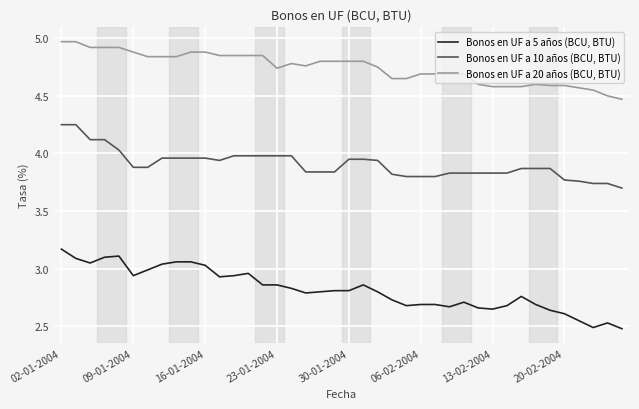

What is the difference between the maximum and minimum values in the Bonos en UF a 20 años (BCU, BTU) series?

0.5